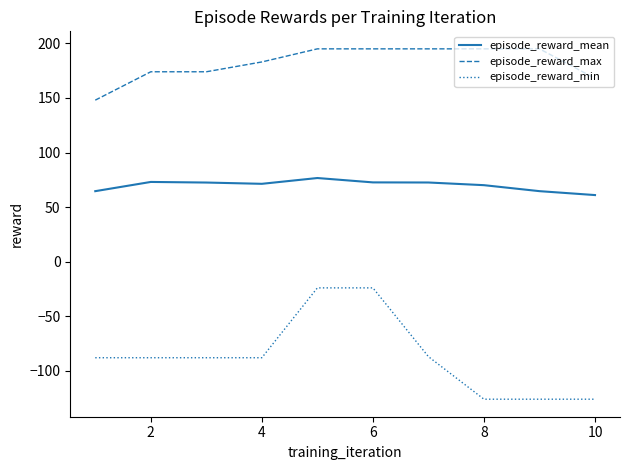

What is the minimum value for episode_reward_min?

-126.0